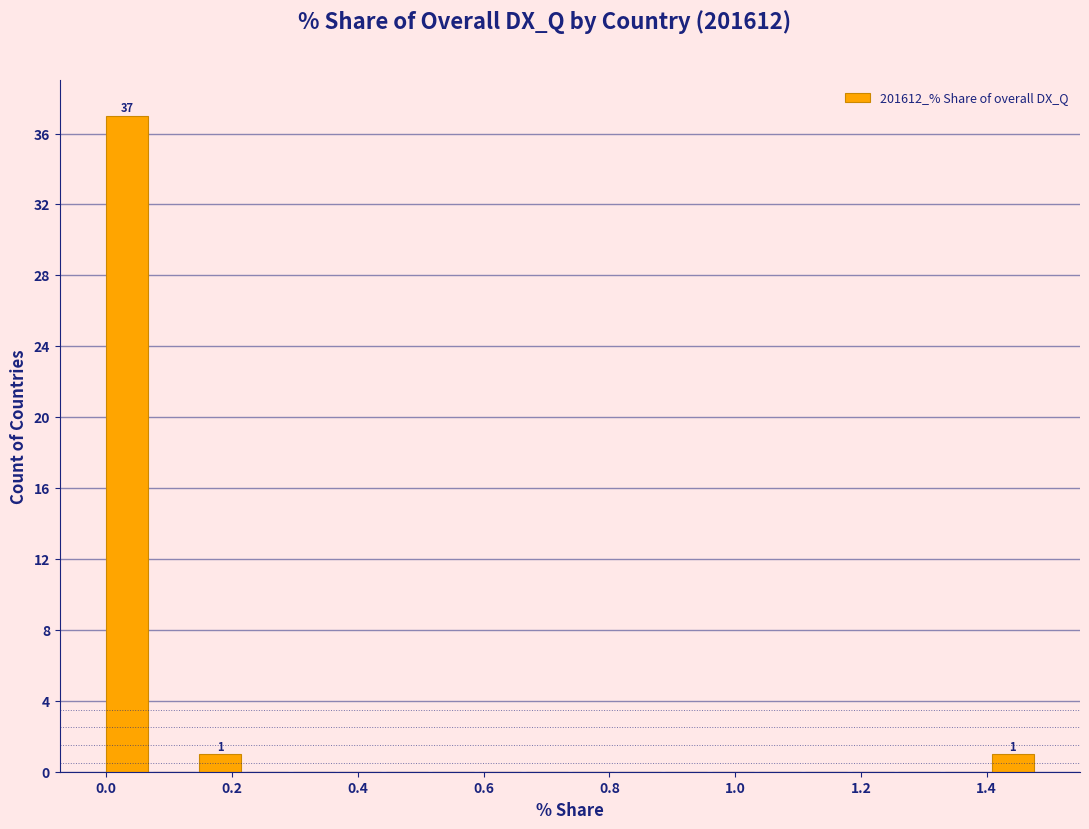

Around what value on the x-axis is the tallest bar? Give the approximate position of its centre, as read against the axis.

0.04